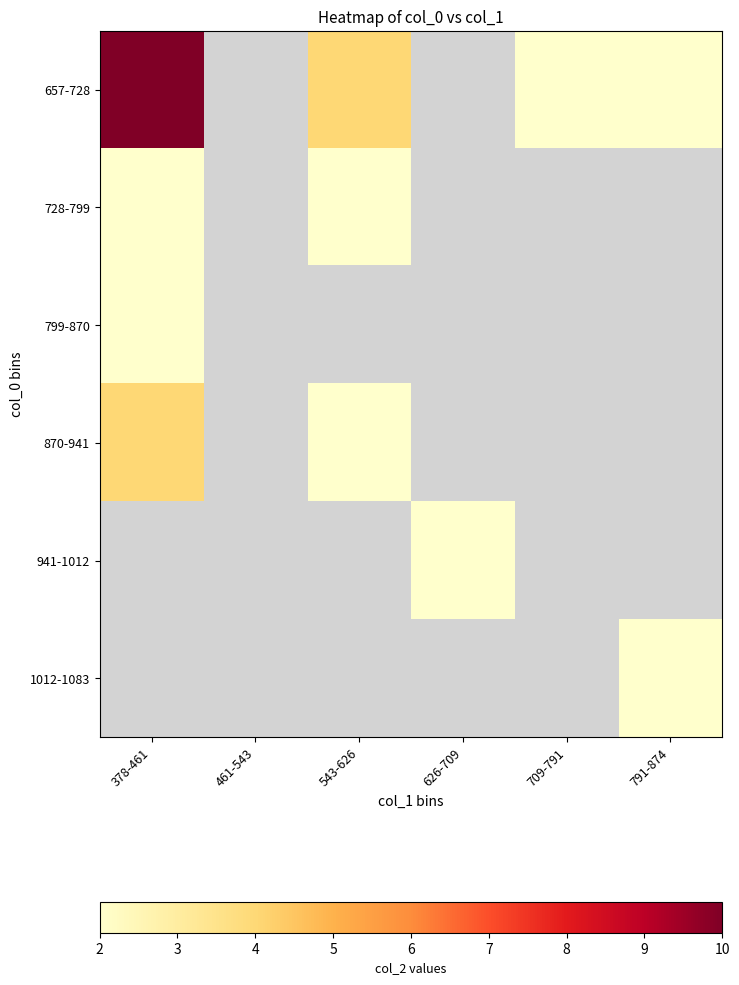

Which series has the largest range (max minus min)?

657-728